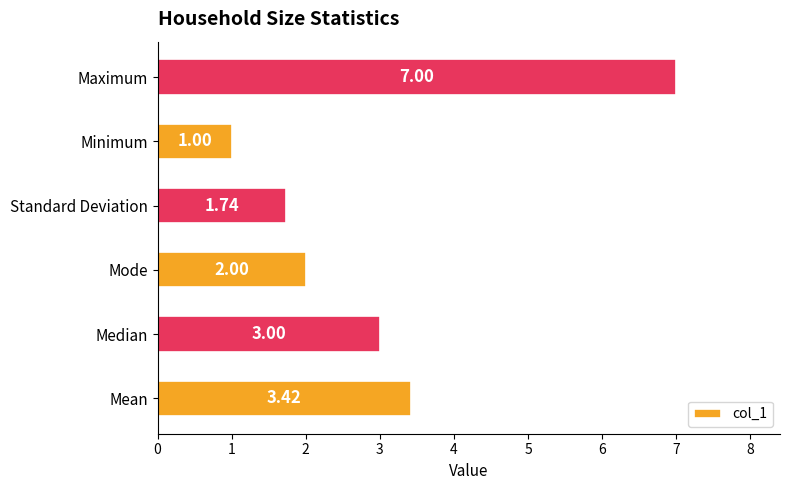

What is the sum of all values?

18.2